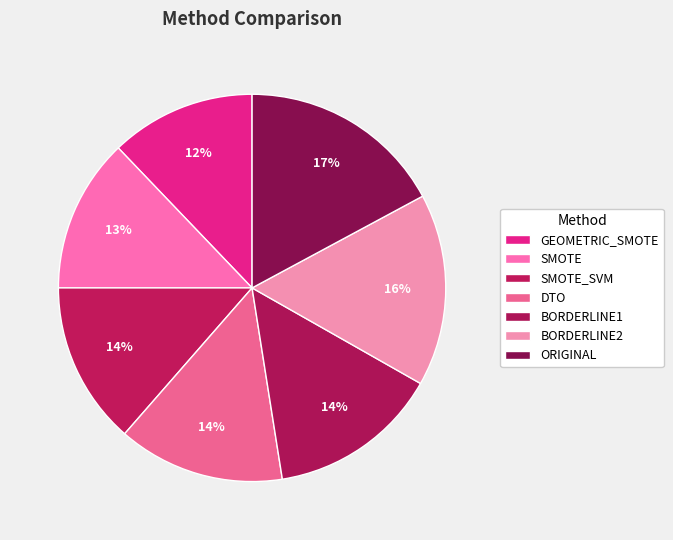

Does BORDERLINE1 represent more than half of the total?

No